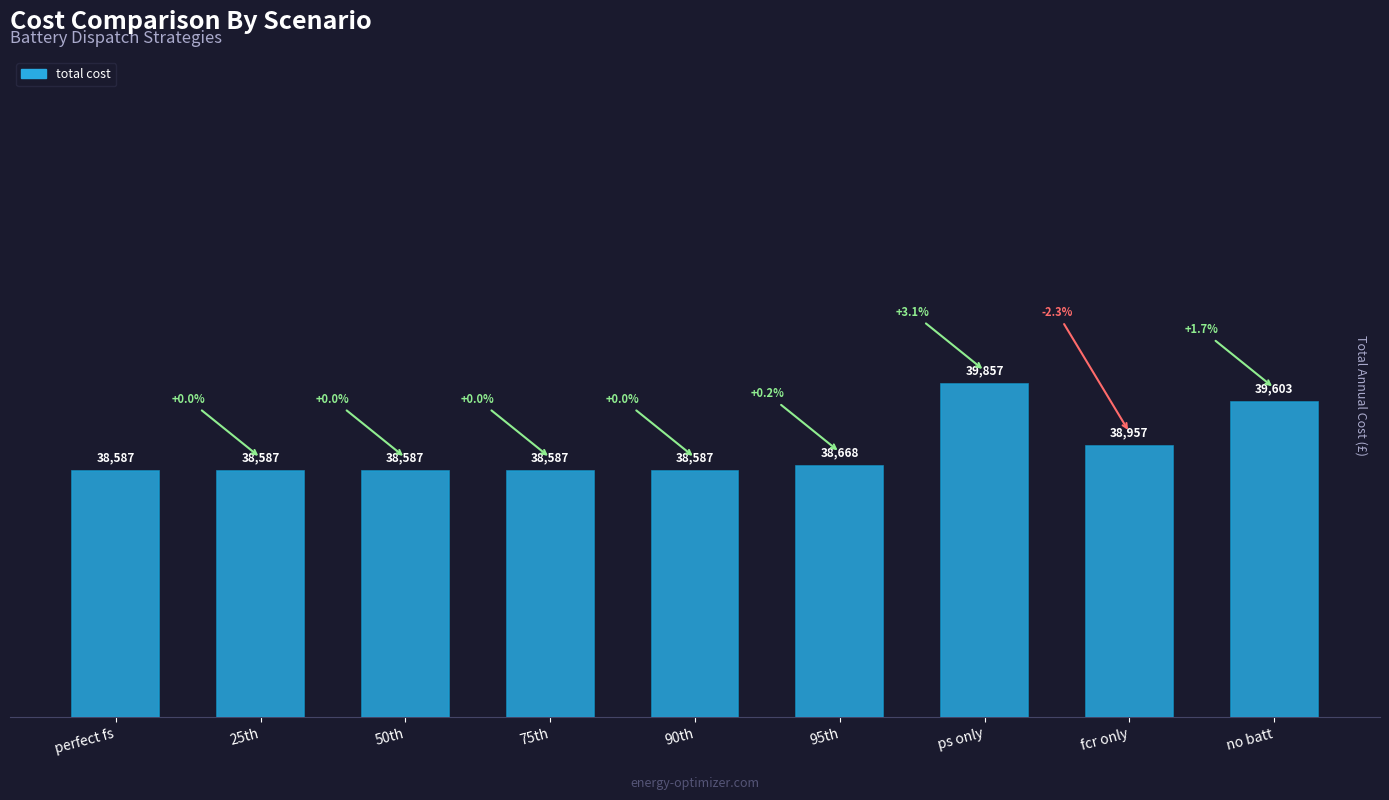

The chart shows a value of 11061.6 at no batt. True or false?

False